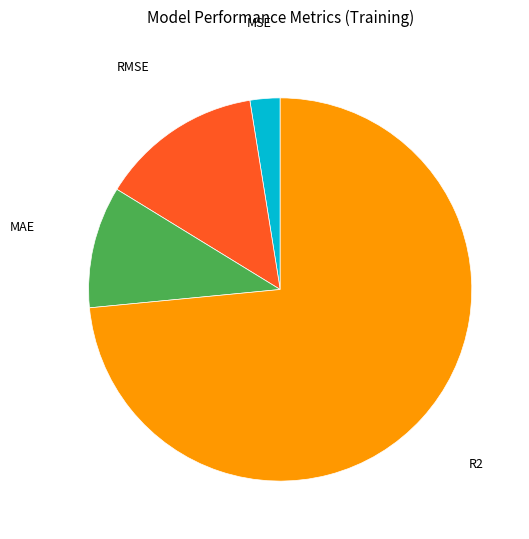

Is there any slice that represents more than half of the pie?

Yes